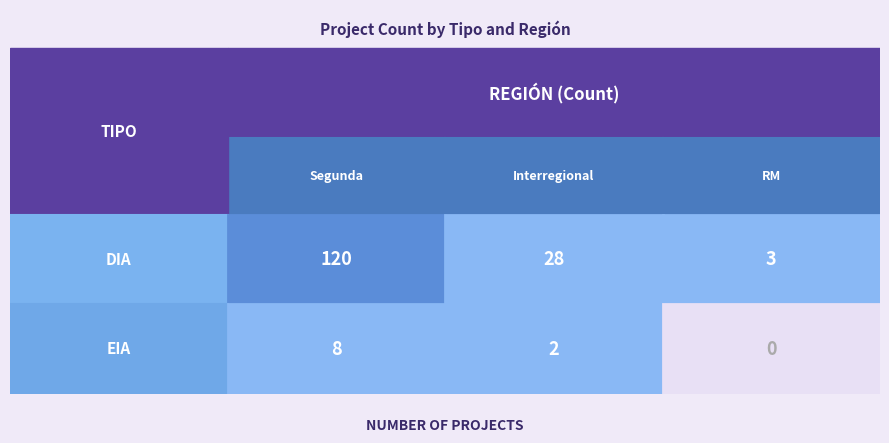

The value of EIA at Interregional is 2. True or false?

True